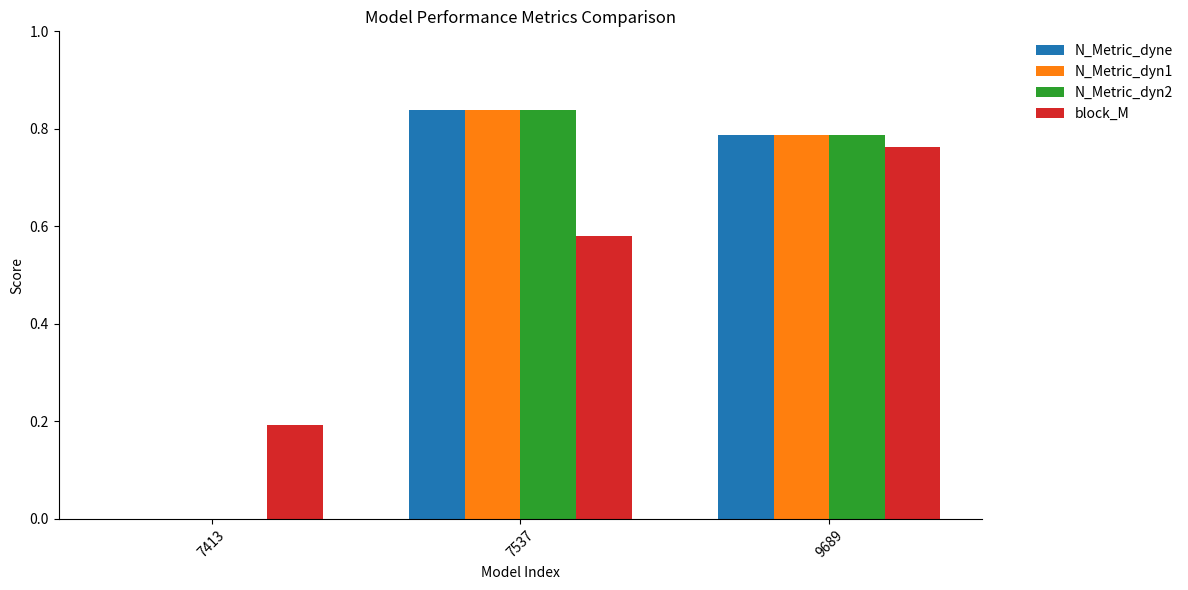

How many groups of bars are there?

3